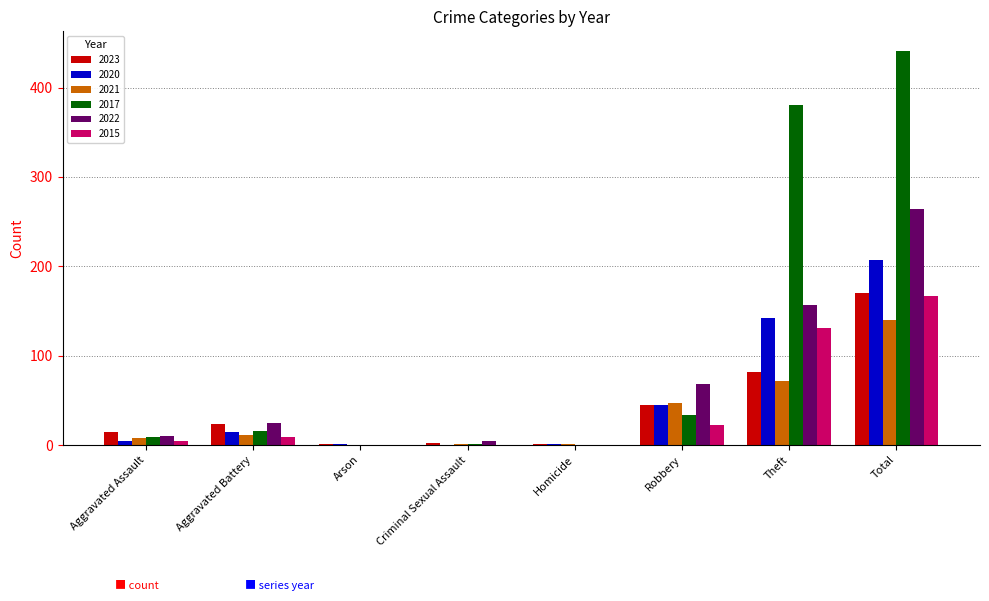

At which label does 2021 reach its peak?

Total